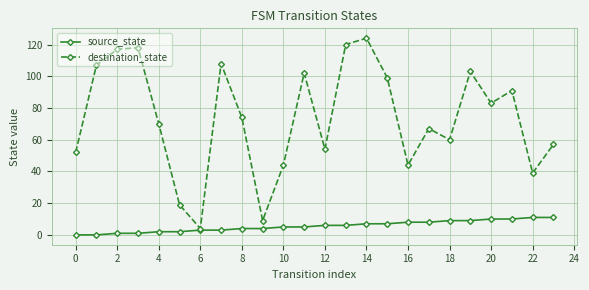

Does the chart have visible grid lines?

Yes